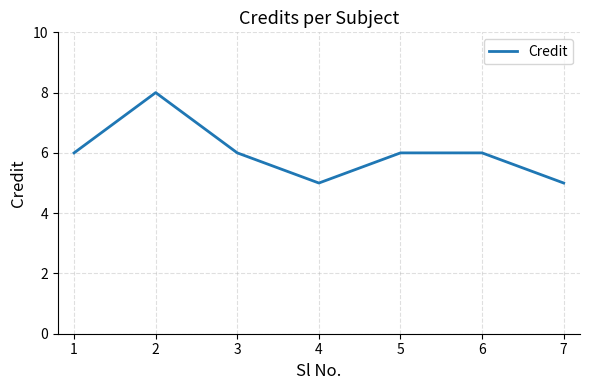

Where is the first local maximum?

2